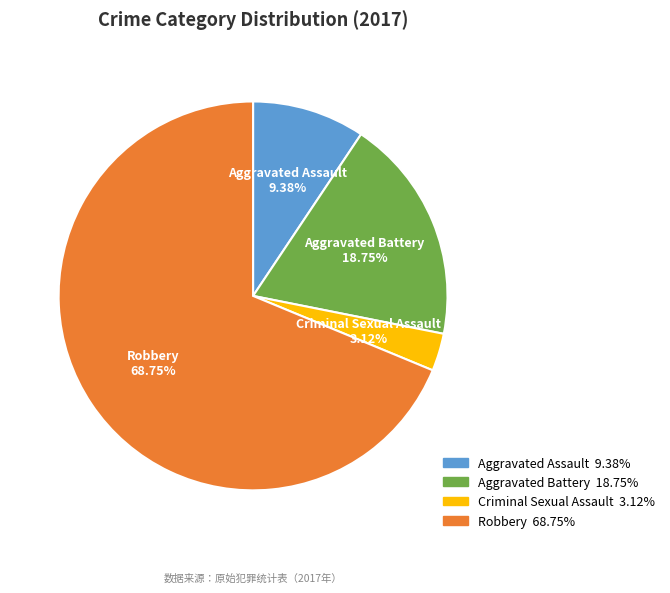

Count the number of slices in the pie.

4